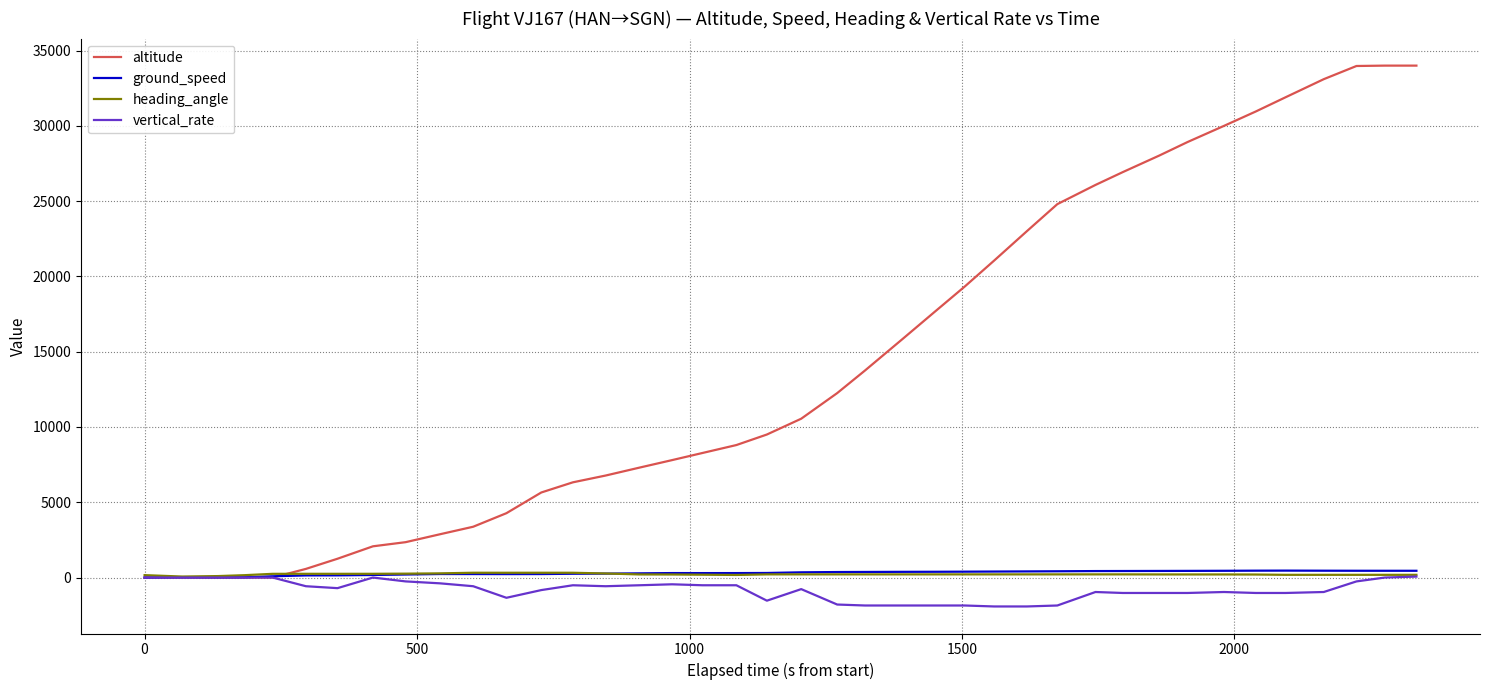

Does the chart have visible grid lines?

Yes